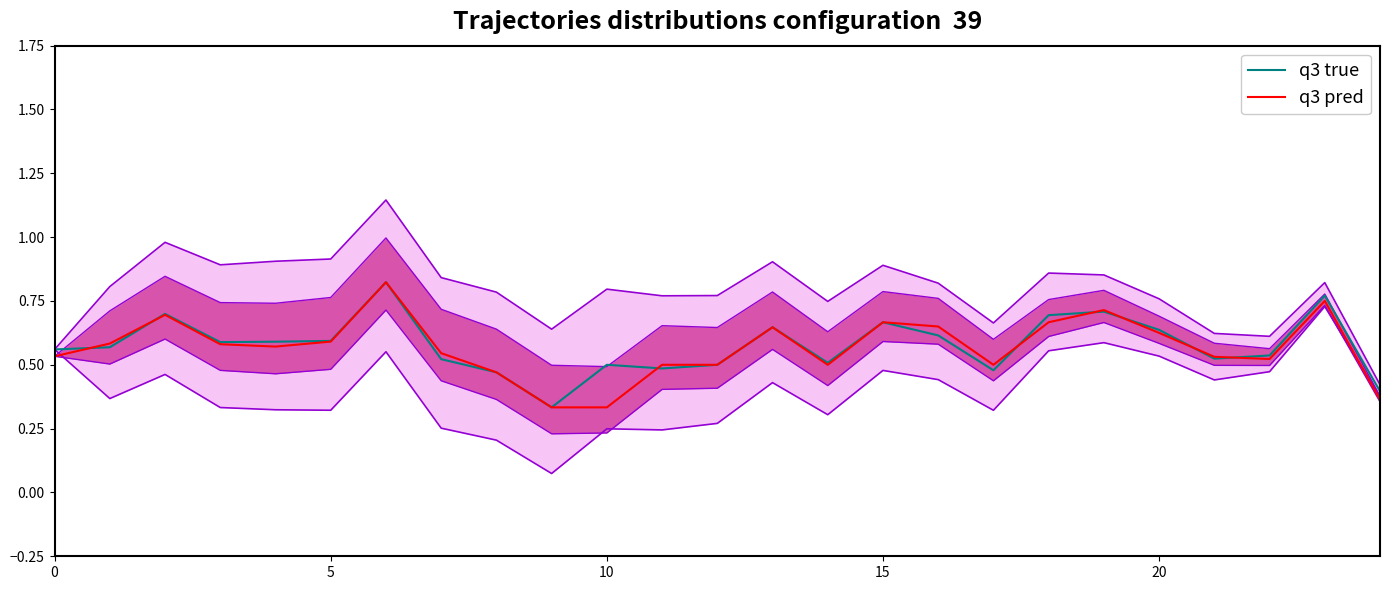

Which series has the widest spread of values?

q3 true